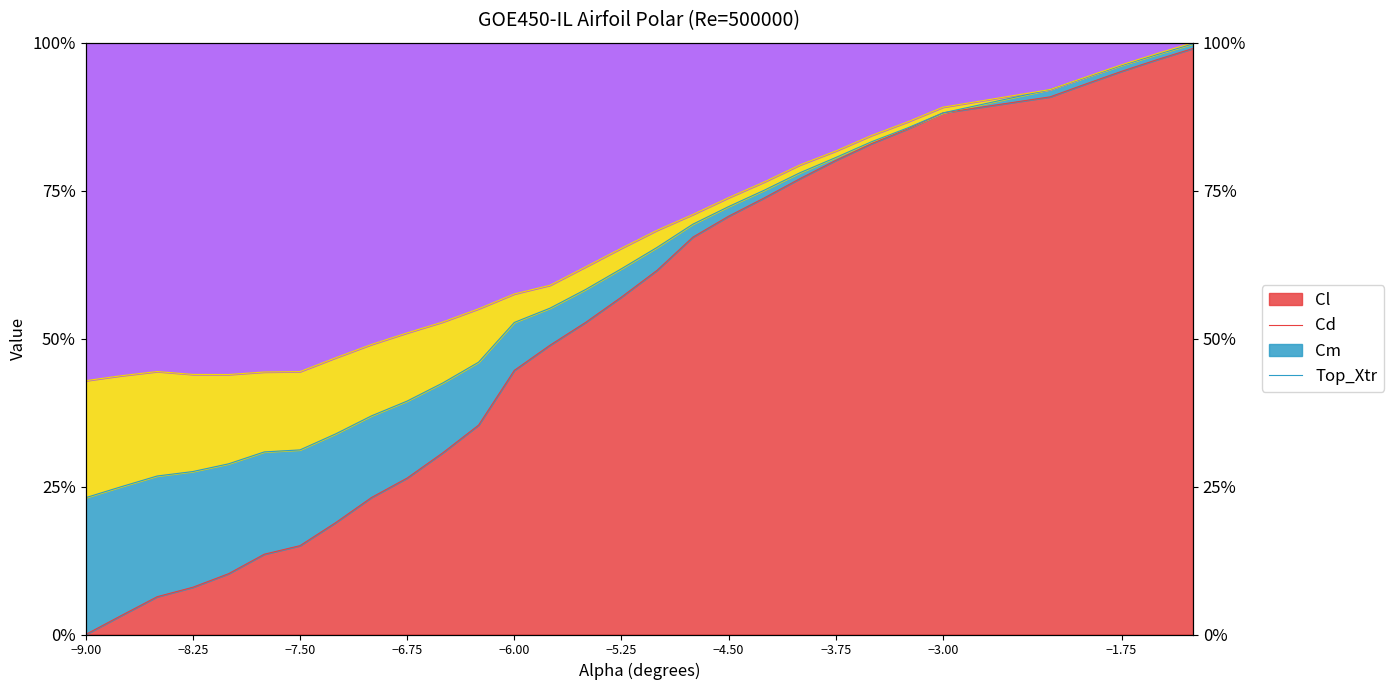

What is the difference between the maximum and minimum values in the Cl series?

0.6